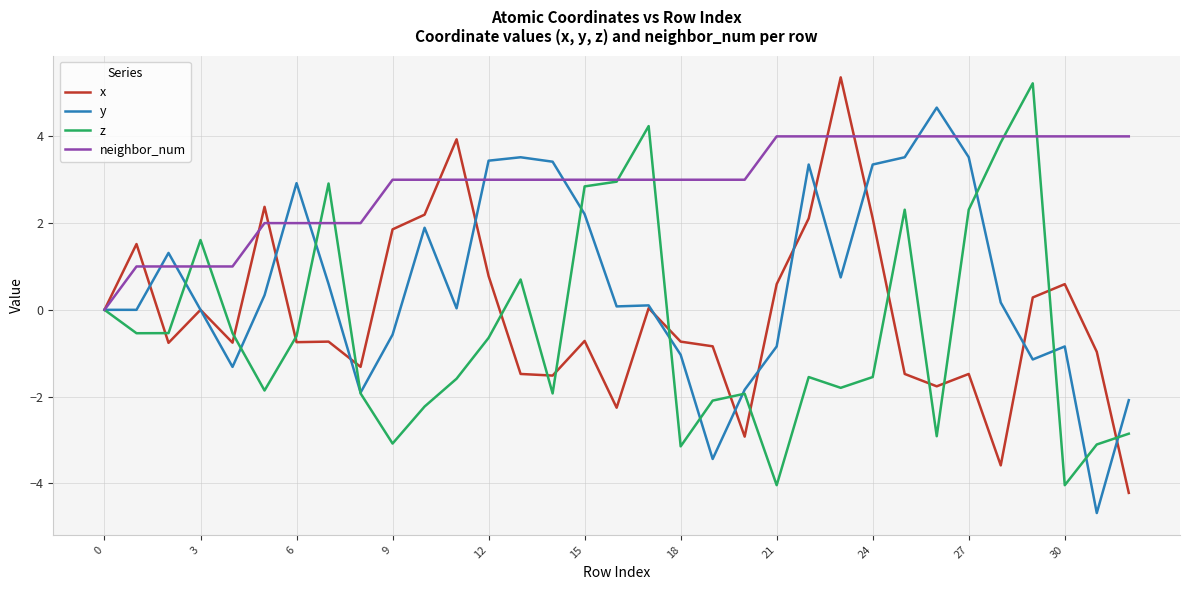

What is the maximum value shown in the chart?

5.4